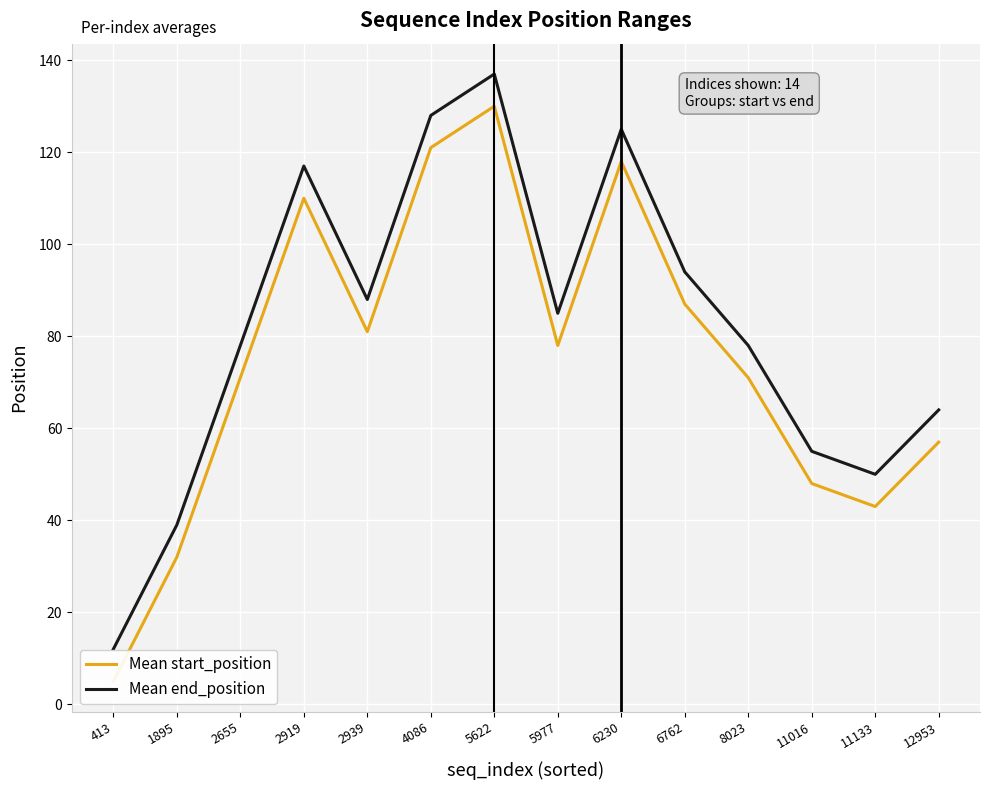

The value of Mean start_position at 8023 is 71. True or false?

True